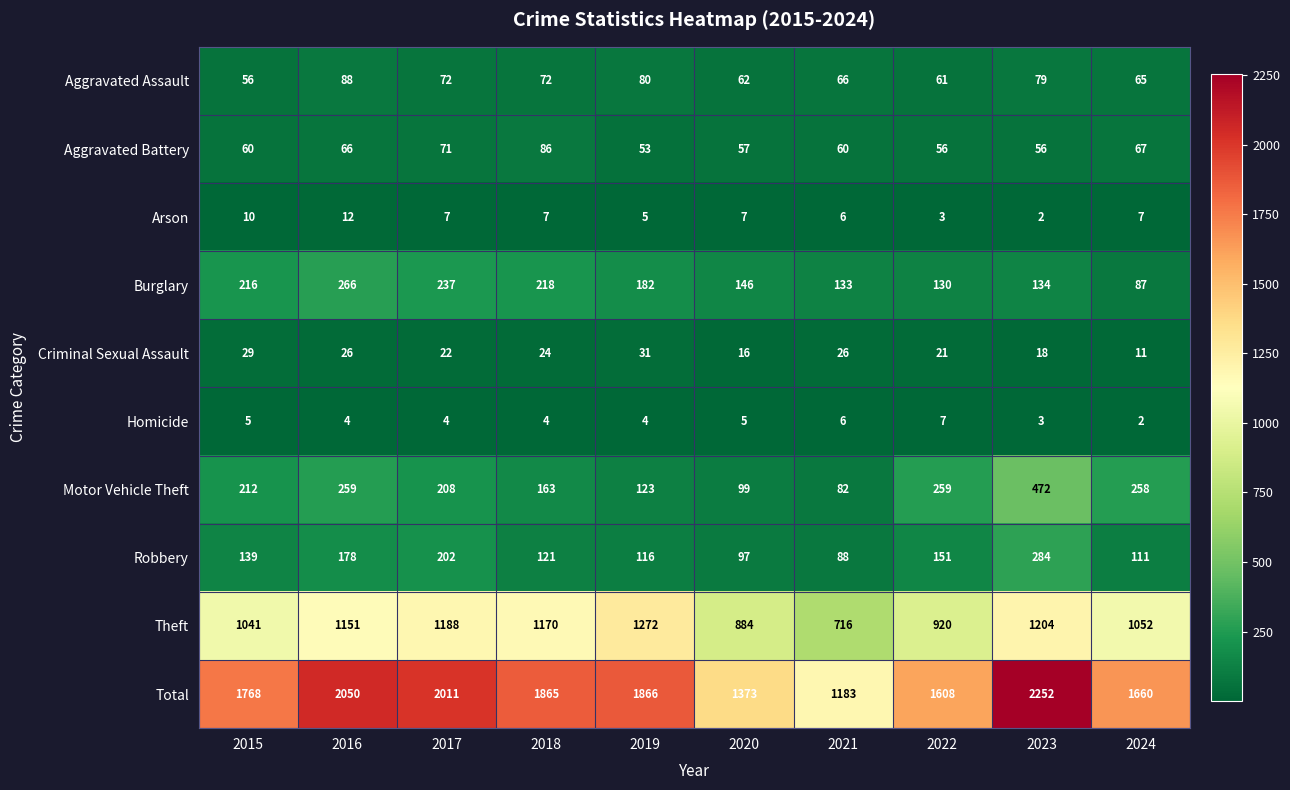

What is the total value across all series at 2020?

2746